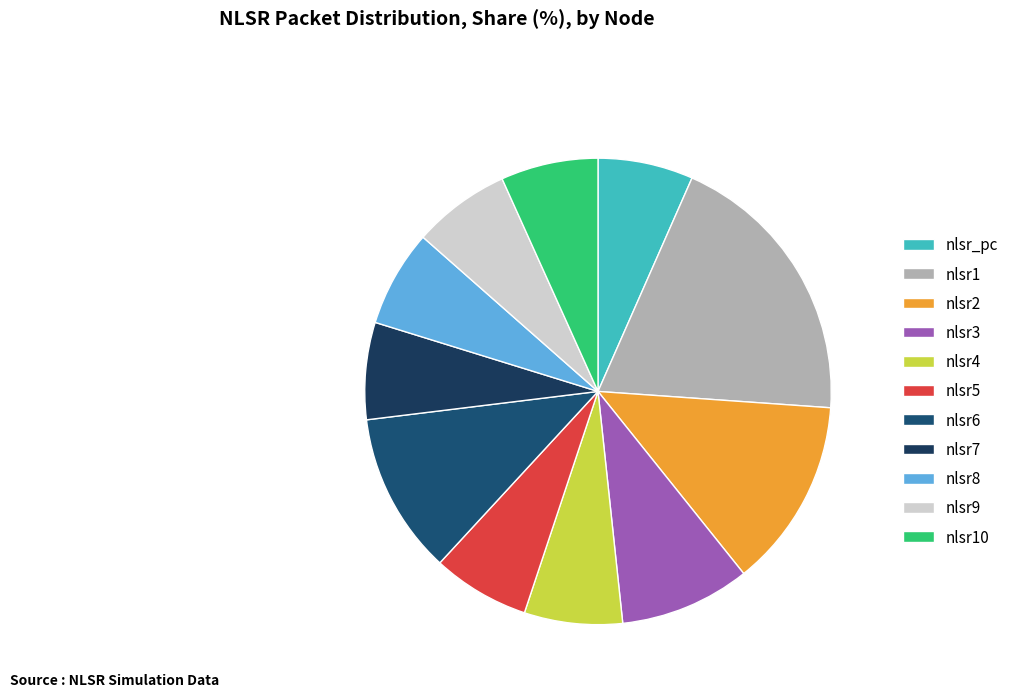

To the nearest percent, what portion does nlsr5 represent?

7%